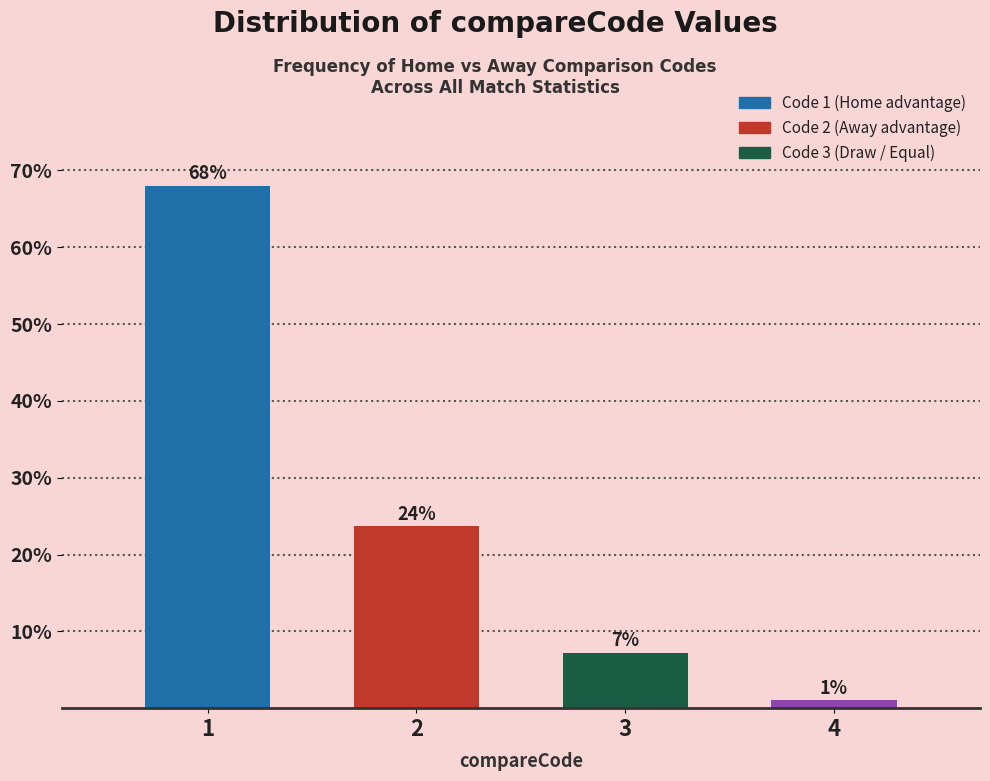

What is the sum of all values?

100.0